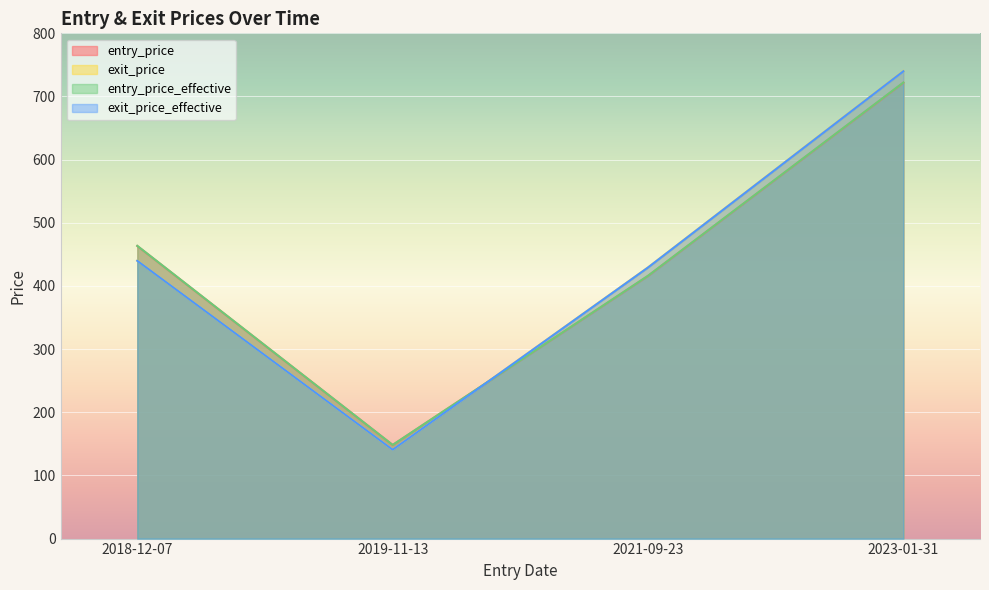

What position from the right is 2023-01-31?

1